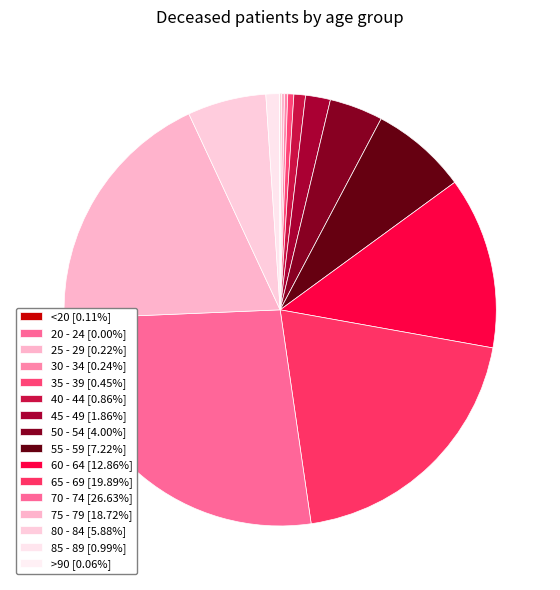

Between 70 - 74 and 50 - 54, which is larger?

70 - 74